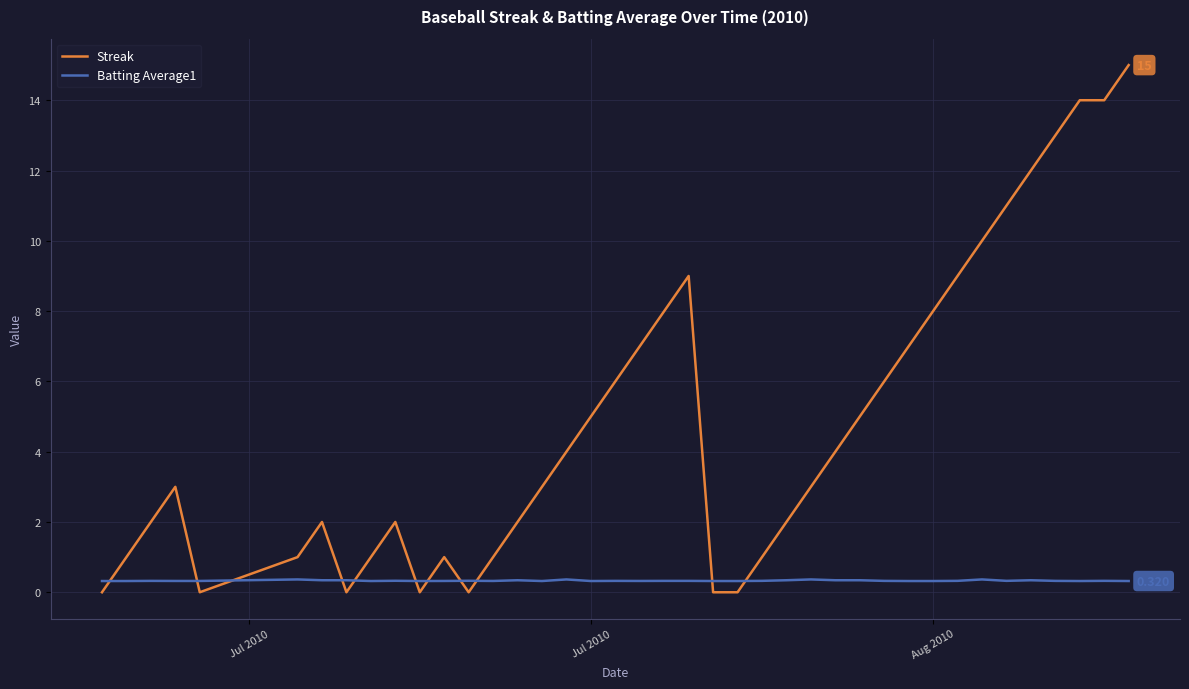

Which series has the widest spread of values?

Streak